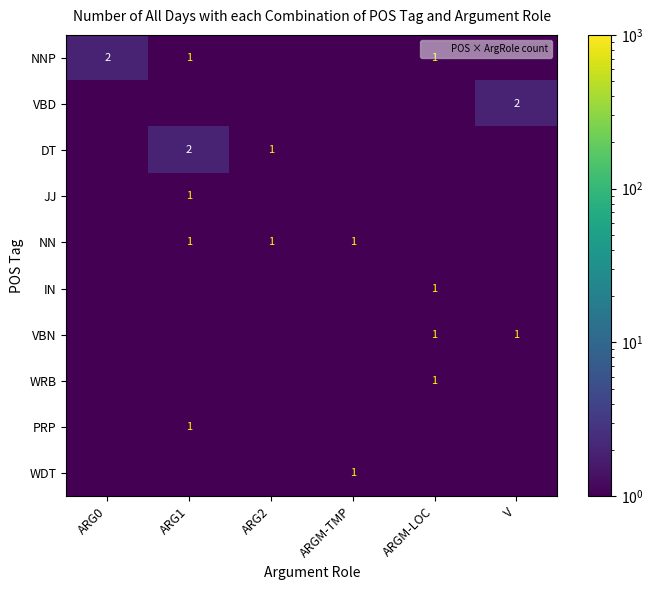

Which category has the lowest value across all series?

ARG2